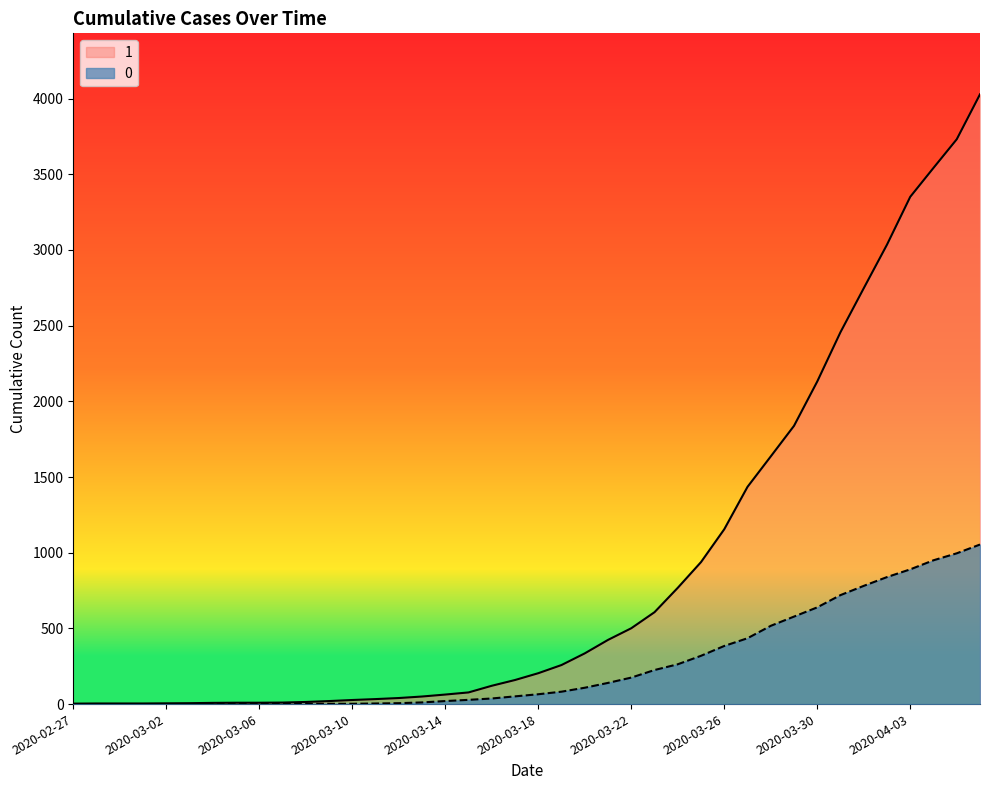

What is the spread (max minus min) of values at 2020-03-24?

505